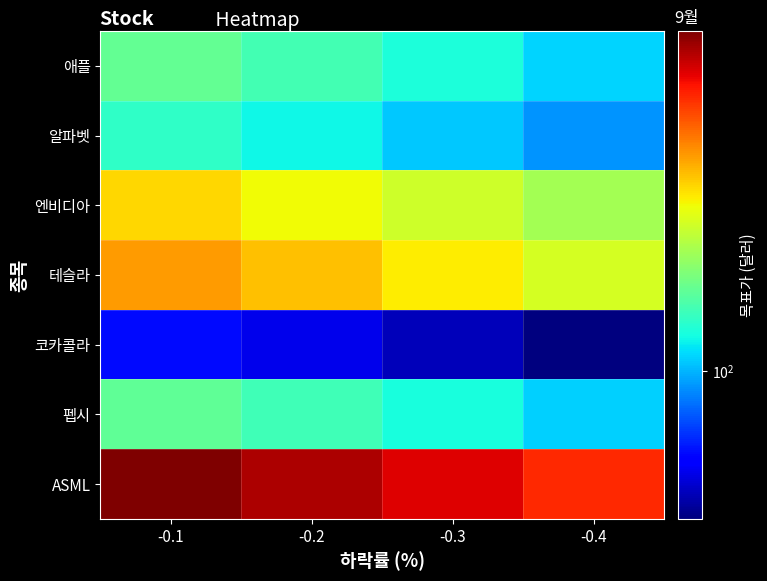

Rank the series at -0.3 from highest to lowest value.

ASML, 테슬라, 엔비디아, 애플, 펩시, 알파벳, 코카콜라